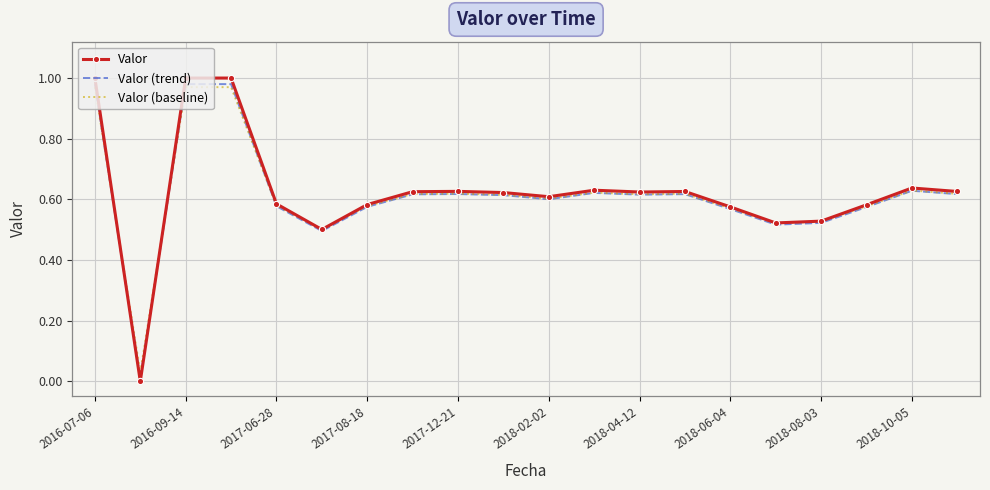

Which series has the largest range (max minus min)?

Valor